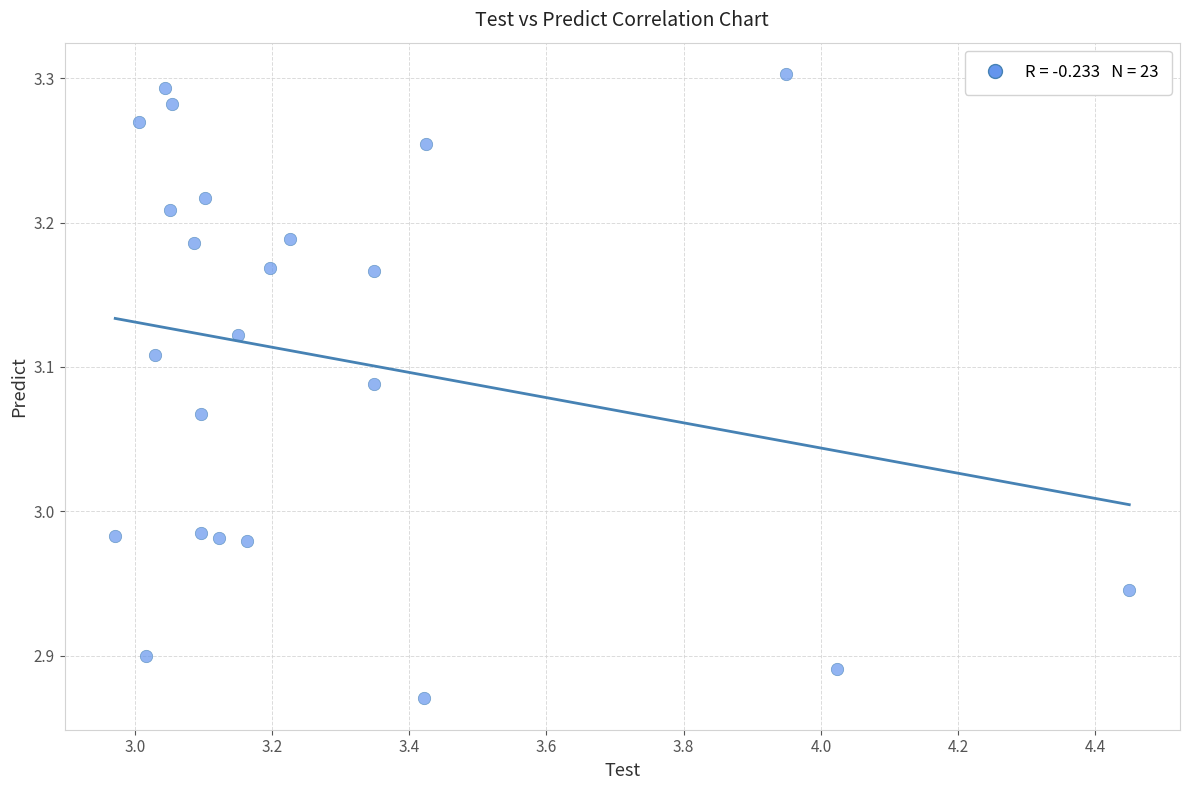

What is the range of X values (max minus min)?

1.5